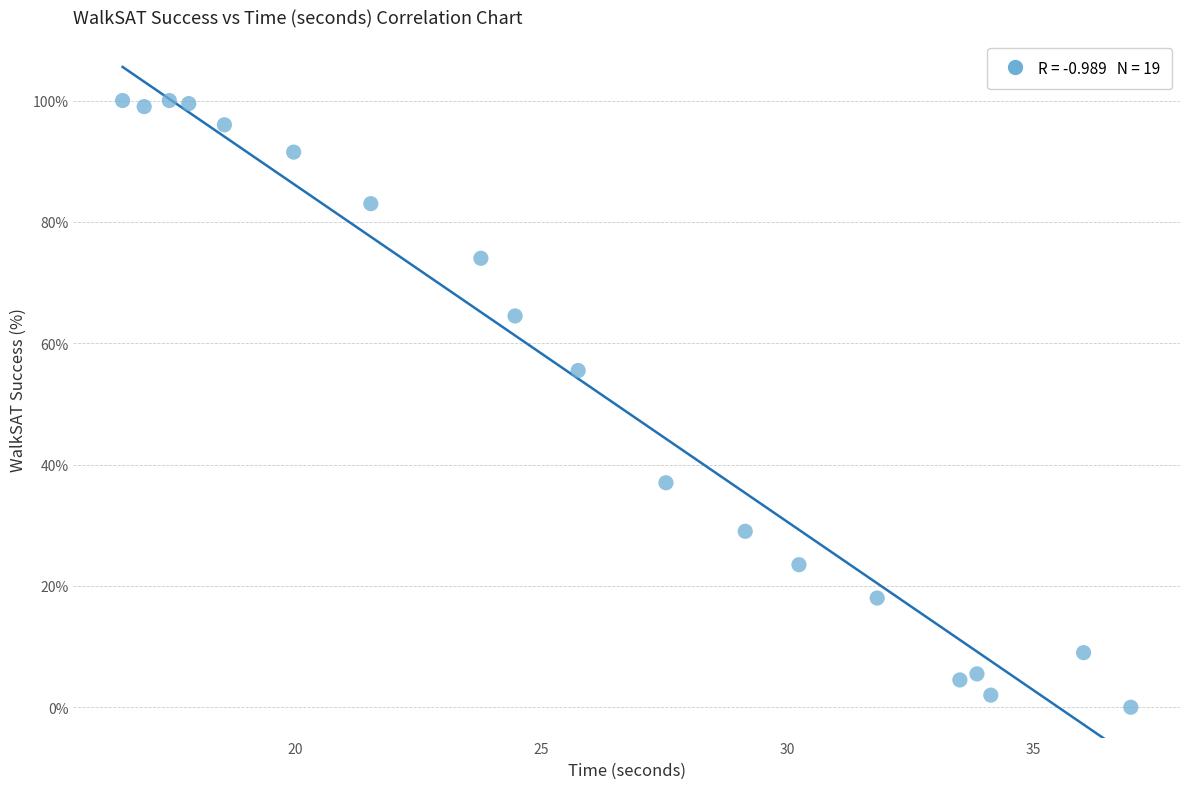

What is the range of X values (max minus min)?

20.5